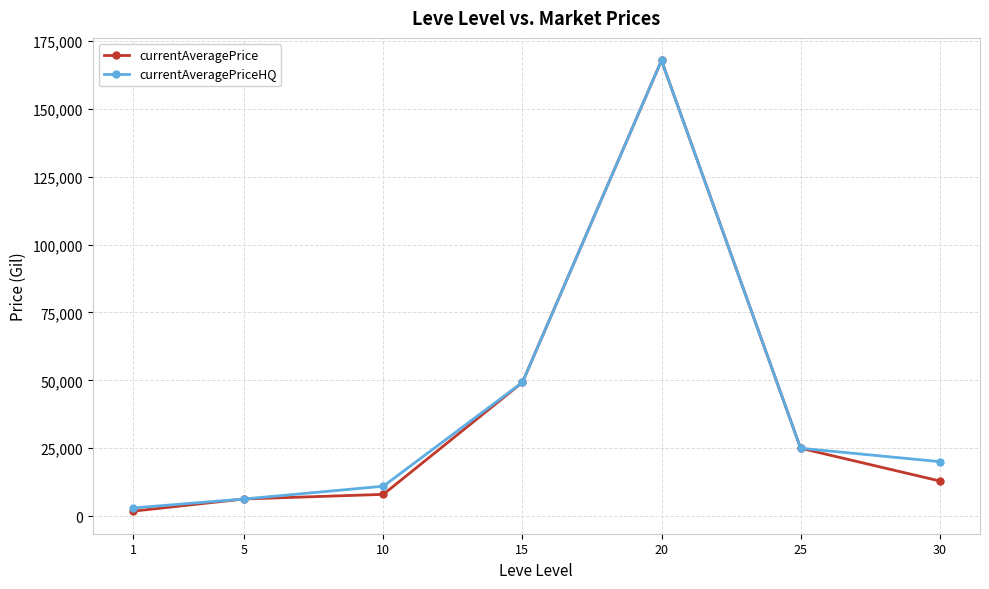

At which label does currentAveragePriceHQ first exceed 20065?

15